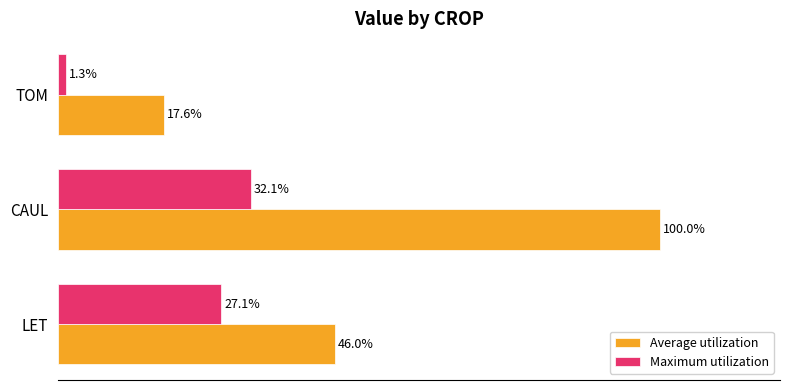

Rank the series by their average value, from highest to lowest.

Average utilization, Maximum utilization